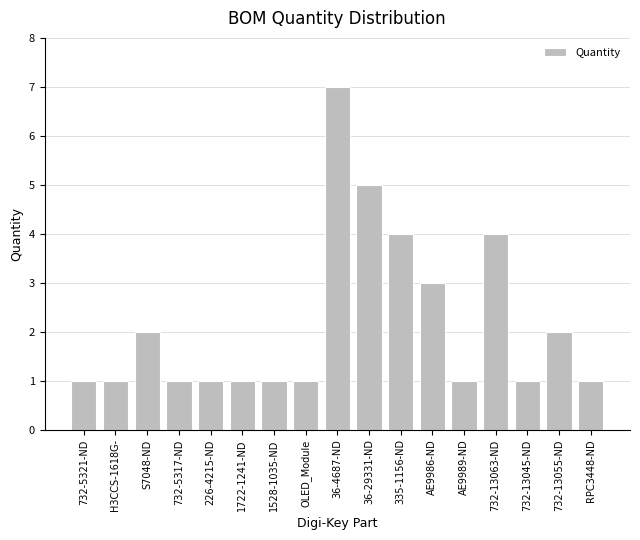

What is the maximum value shown in the chart?

7